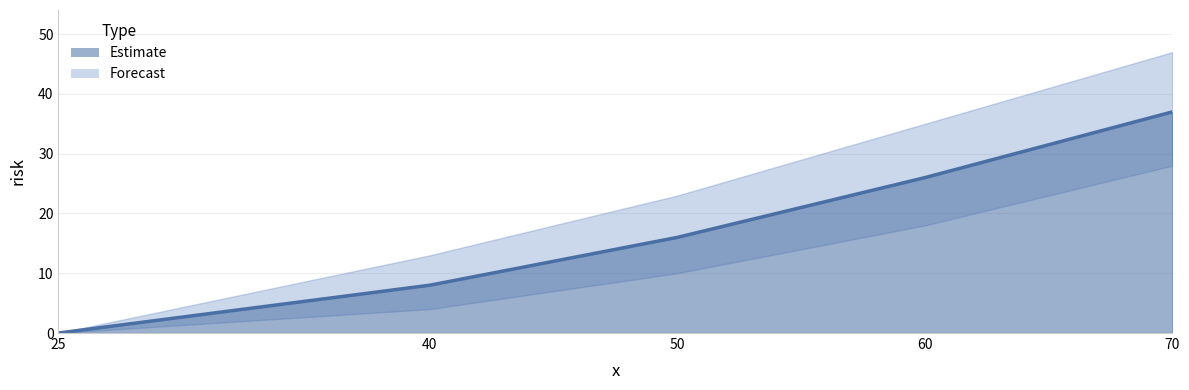

How many values are above zero?

4